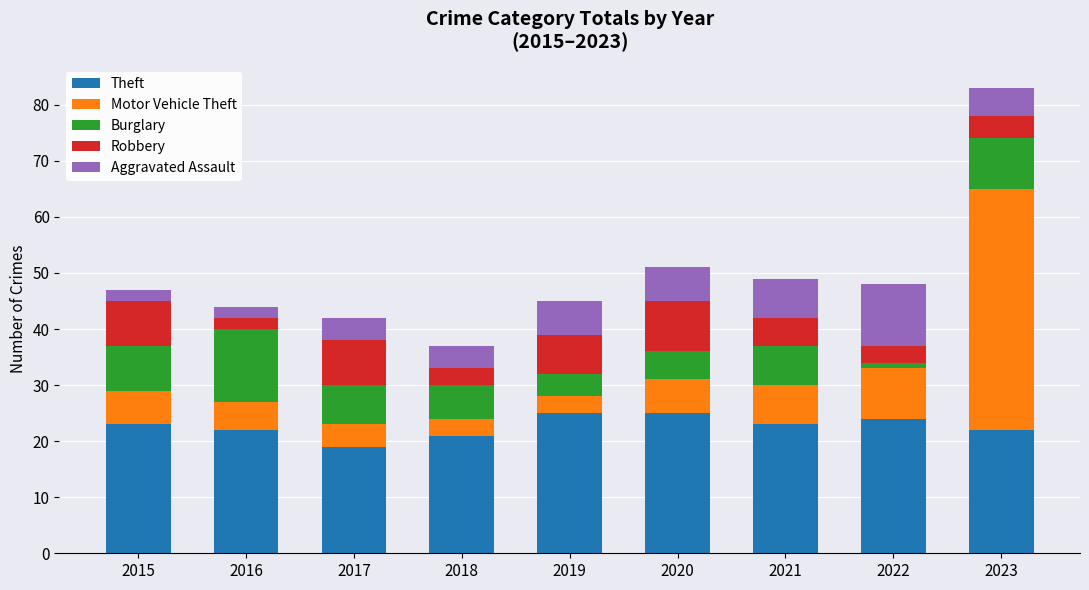

What is the lowest value of the Theft series?

19